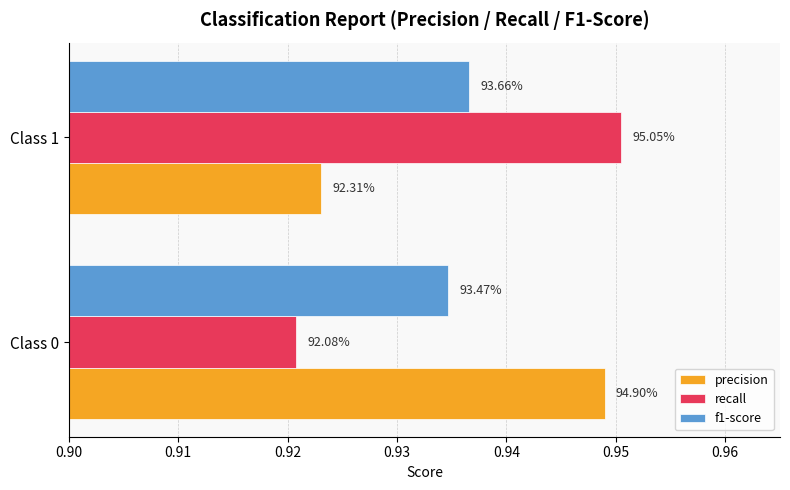

How many bars are there in each group?

3